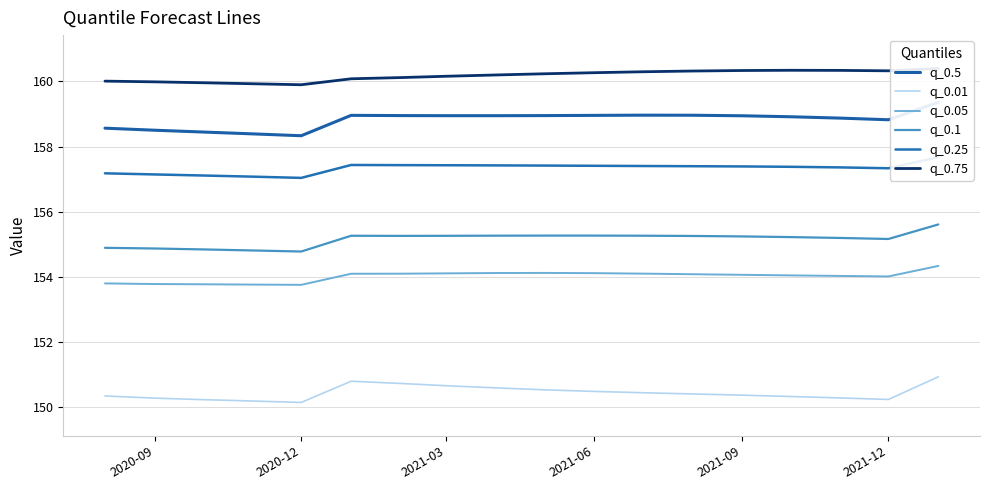

What is the minimum value shown in the chart?

150.1